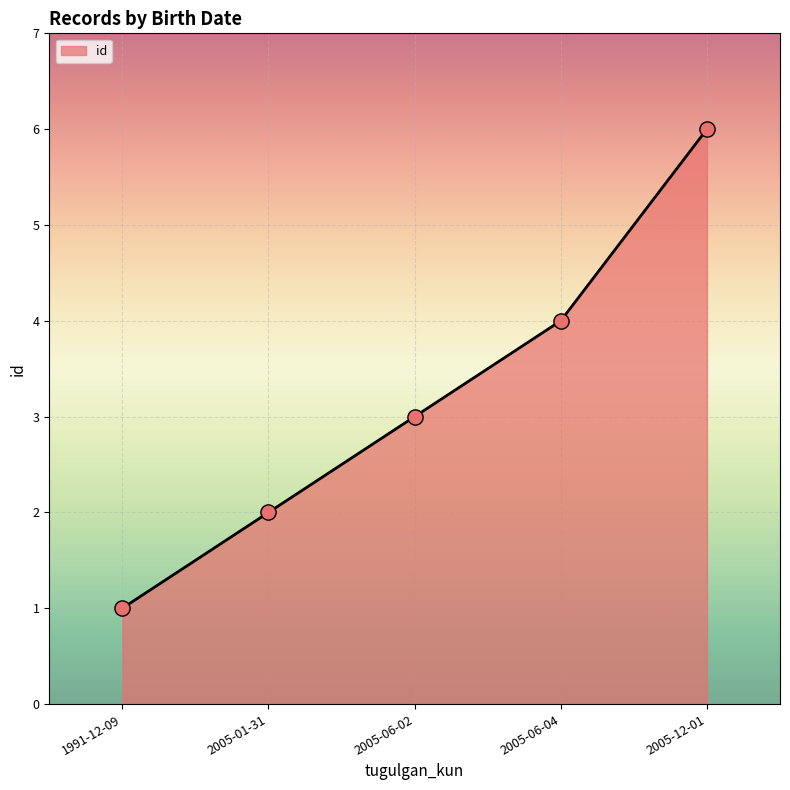

Approximately how many times larger is the value at 2005-12-01 compared to 1991-12-09?

6.0